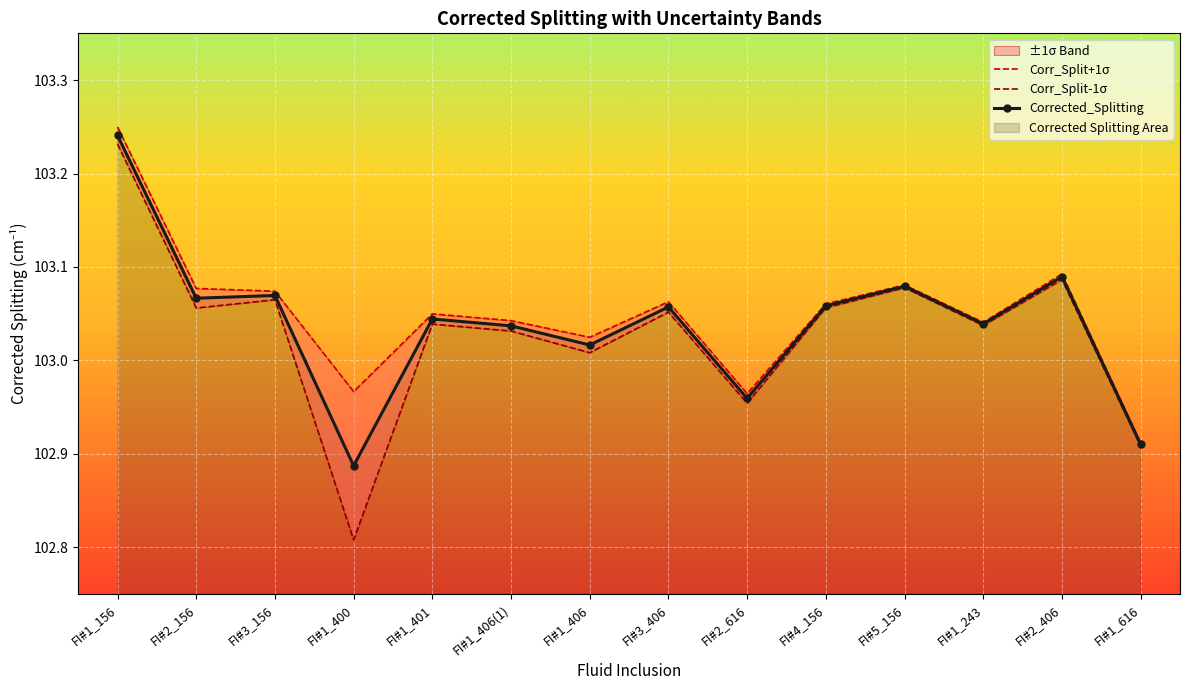

At which label does Corrected_Splitting reach its peak?

FI#1_156